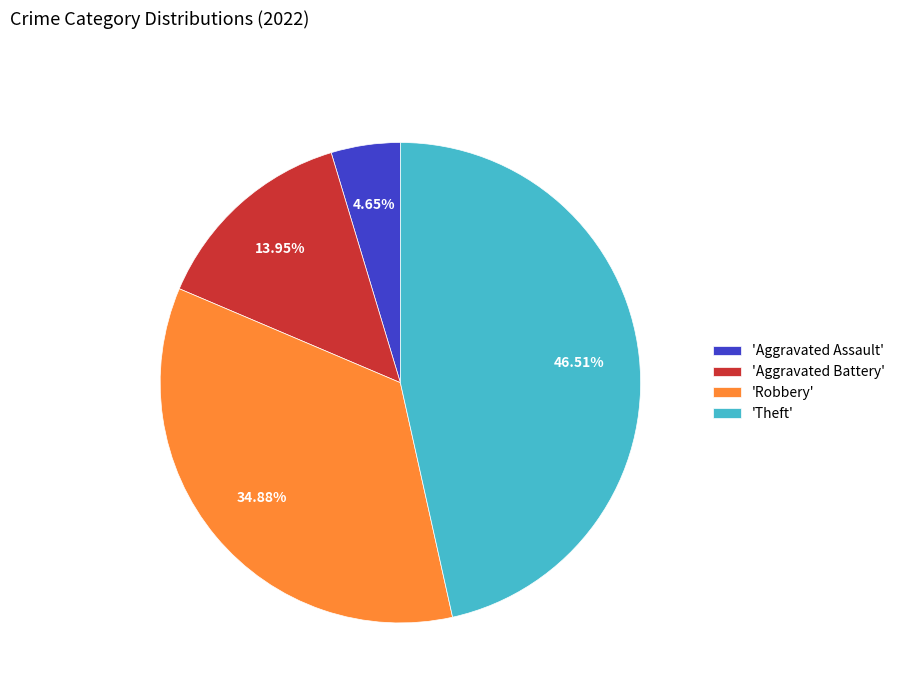

Rank the categories by value from lowest to highest.

'Aggravated Assault', 'Aggravated Battery', 'Robbery', 'Theft'